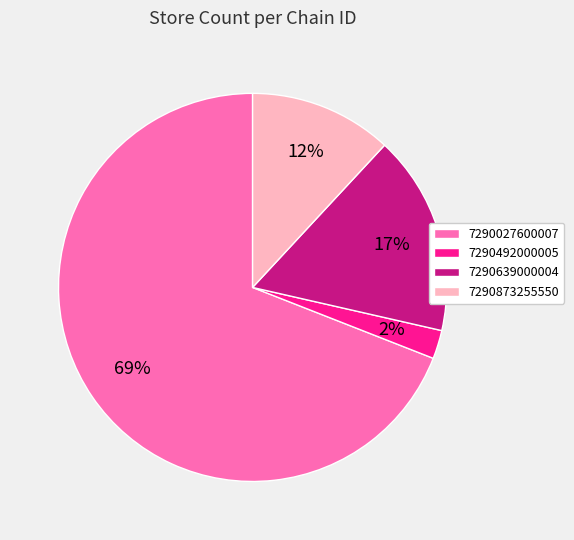

How many segments does this pie chart have?

4